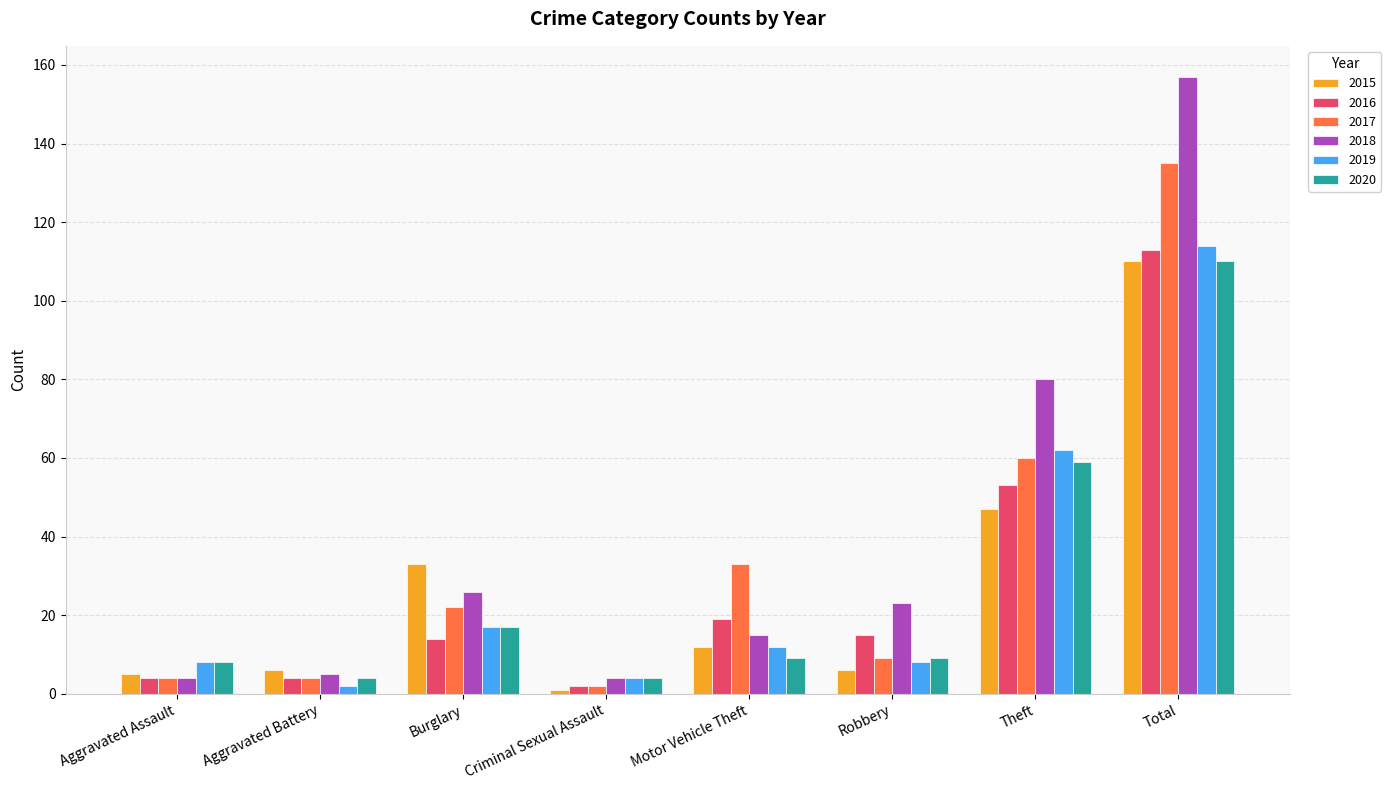

How many groups of bars are there?

8